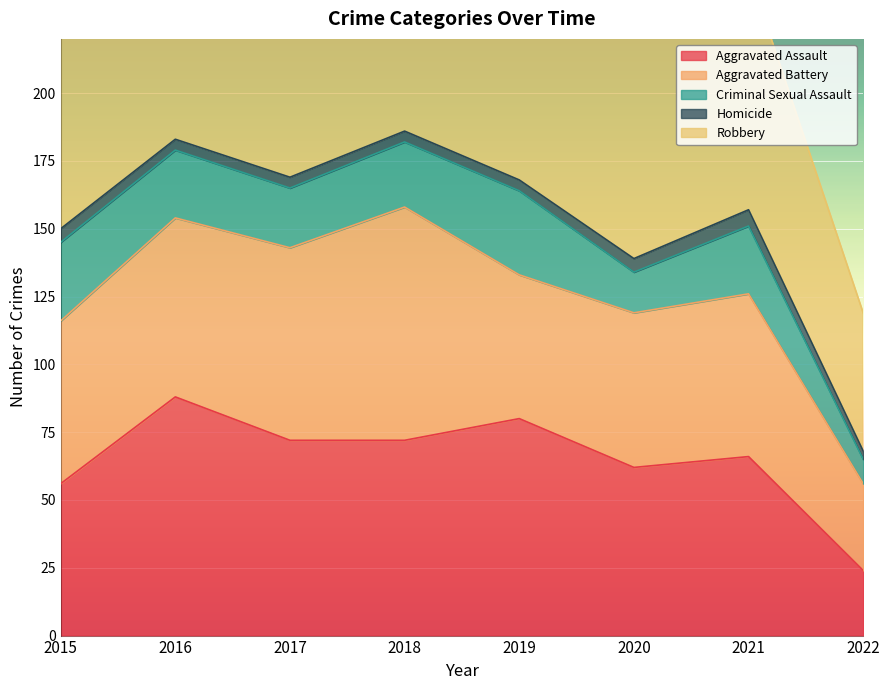

What is the lowest value of the Aggravated Assault series?

24